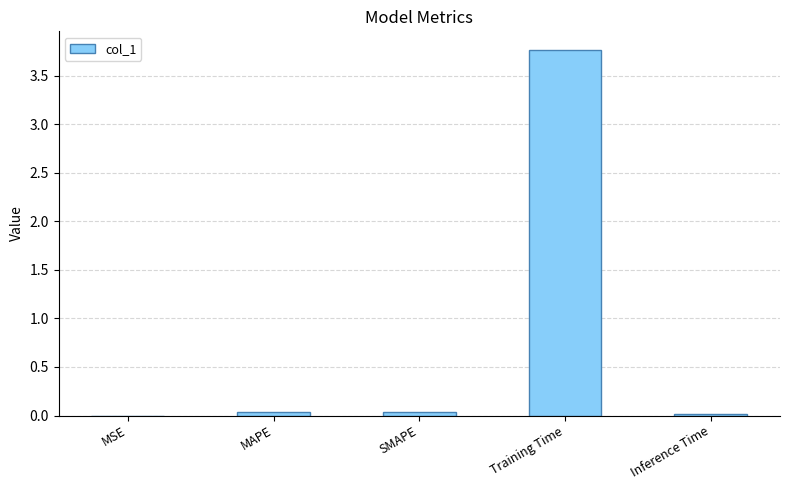

What is the difference between the values at Training Time and MAPE?

3.7